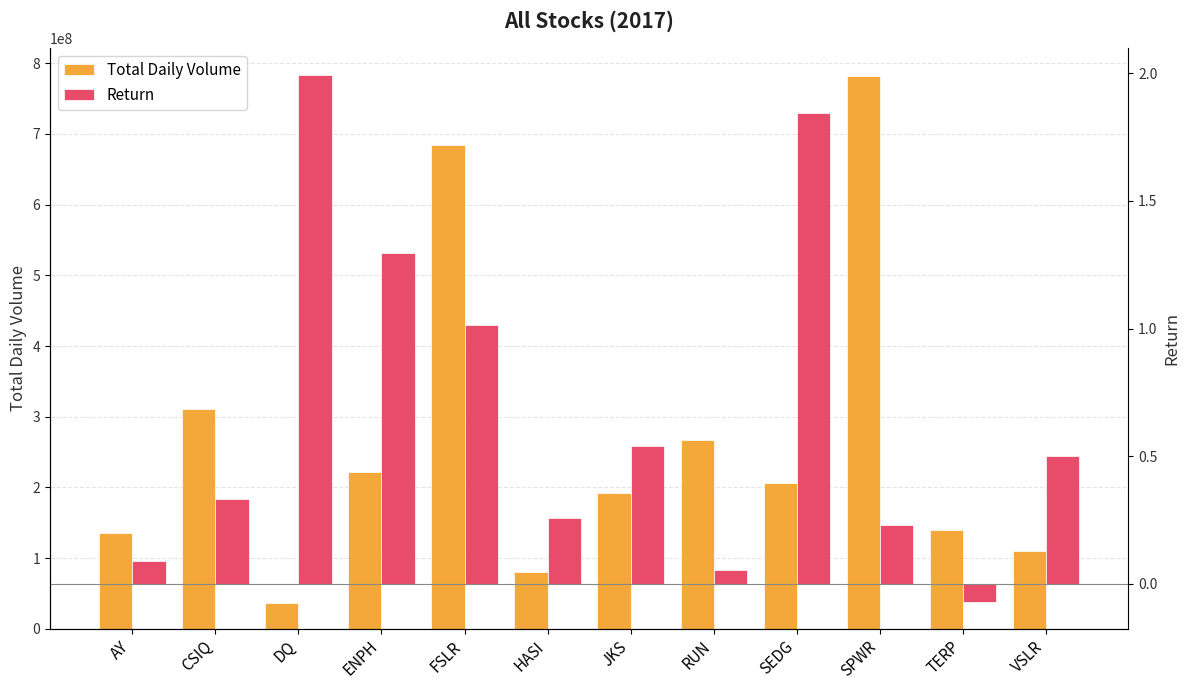

Is it true that Return equals 0.5 at CSIQ?

False